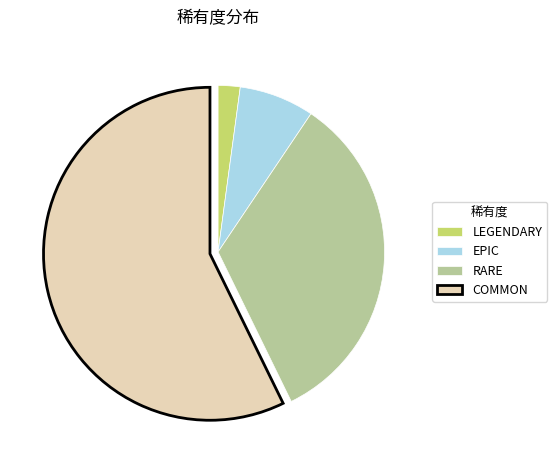

Which category has the smallest portion of the pie?

LEGENDARY